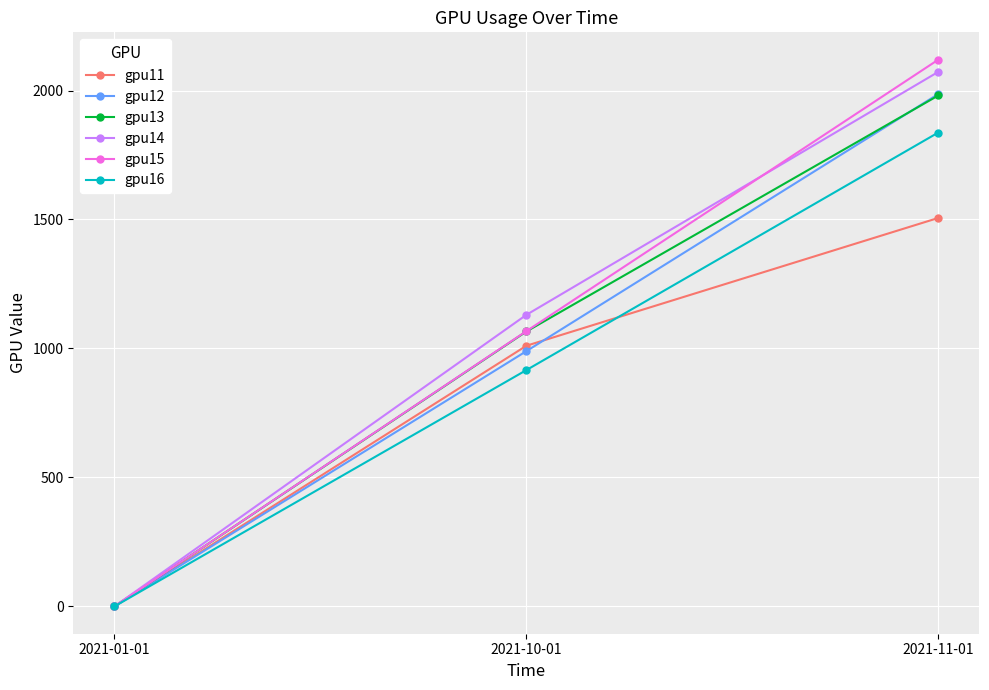

Which category has the lowest value in the gpu13 series?

2021-01-01